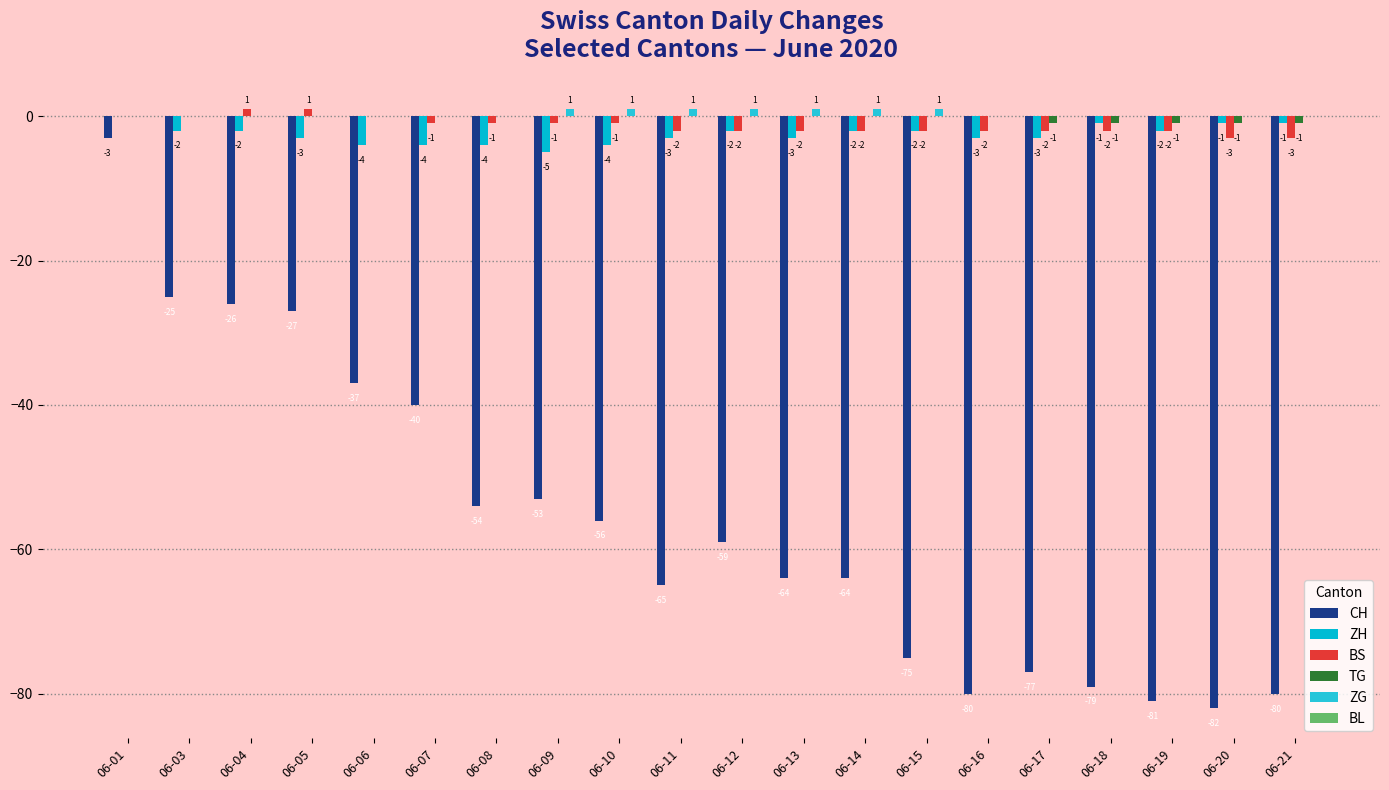

What is the sum of all TG values?

-5